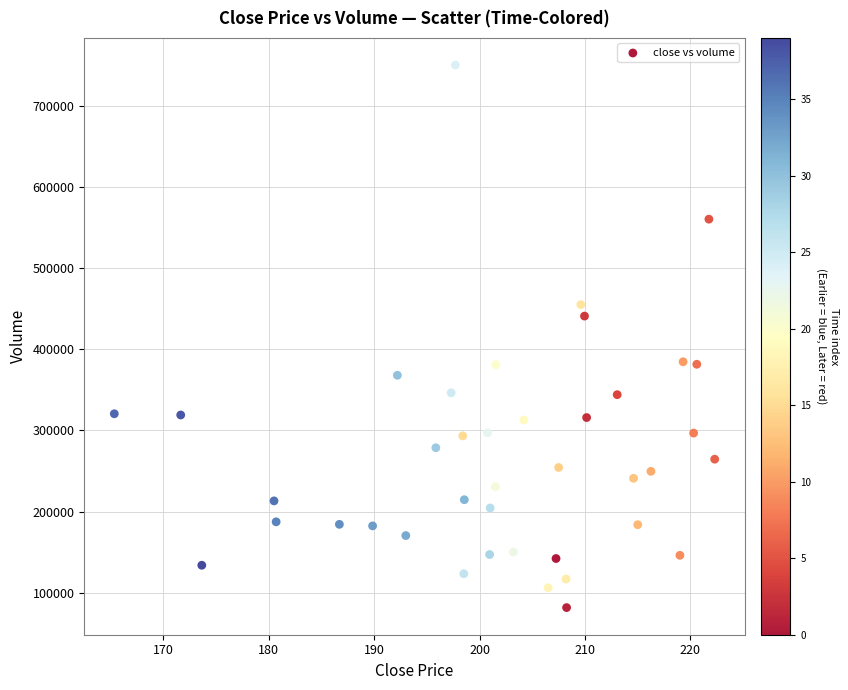

What is the range of Y values (max minus min)?

668150